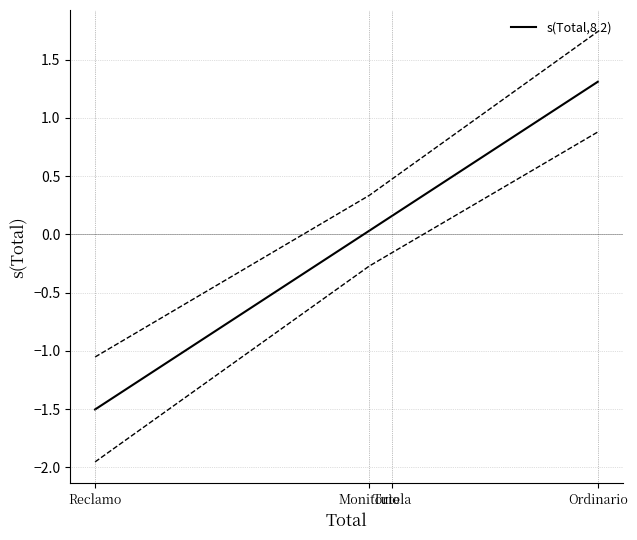

Rank the categories by value from lowest to highest.

Reclamo, Monitorio, Tutela, Ordinario